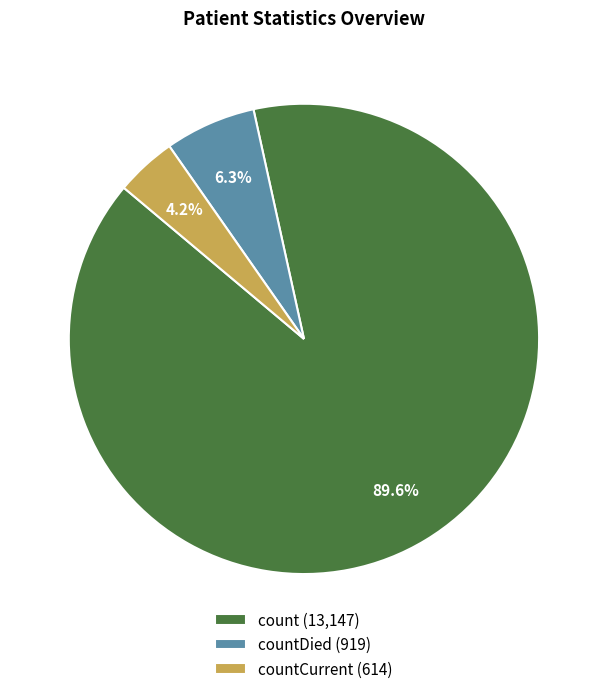

Does any single category account for the majority?

Yes